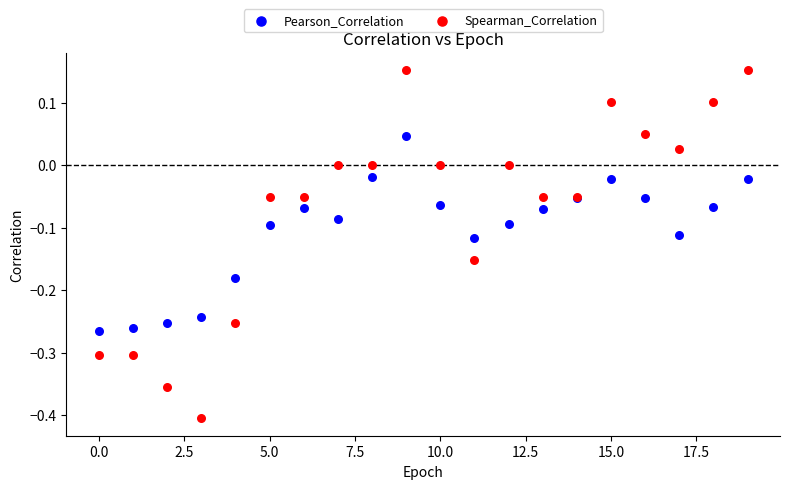

Which series has the widest spread of Y values?

Spearman_Correlation